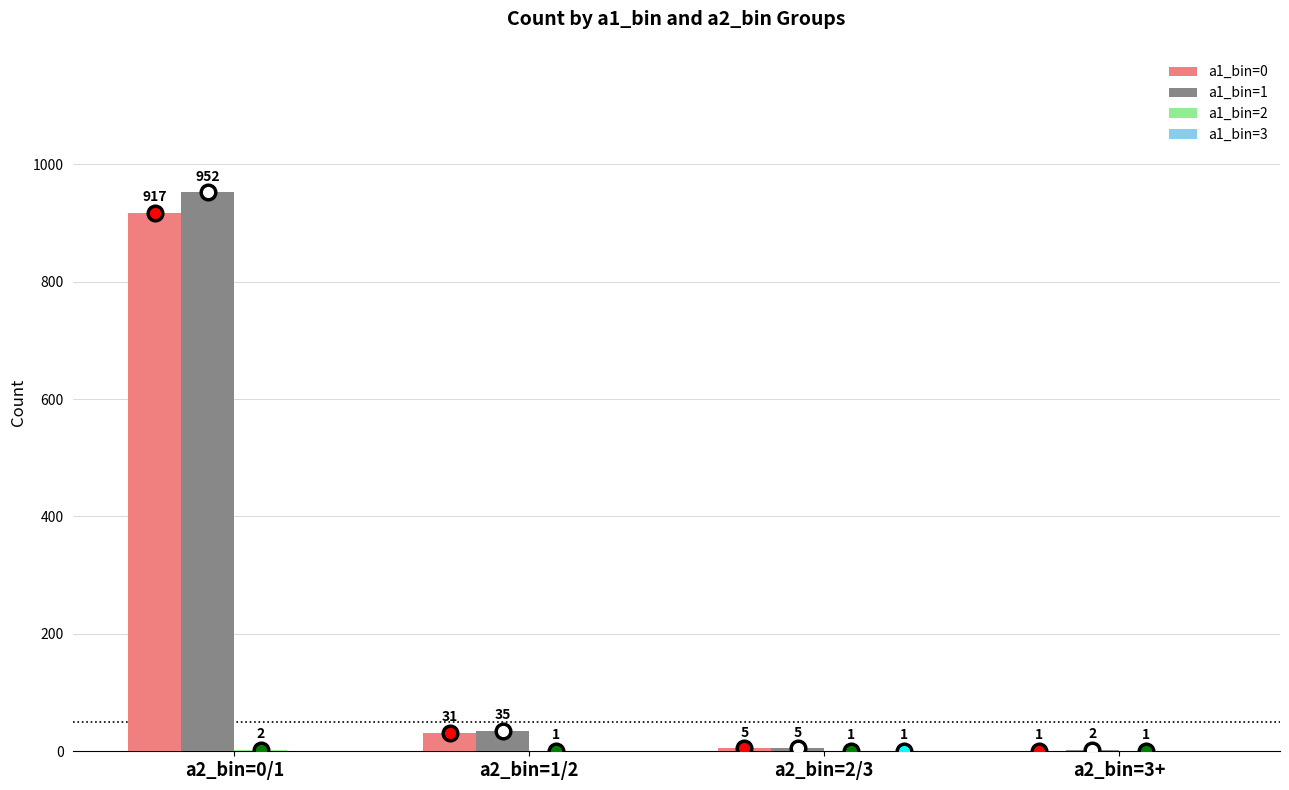

Is it true that a1_bin=0 equals 917 at a2_bin=0/1?

True